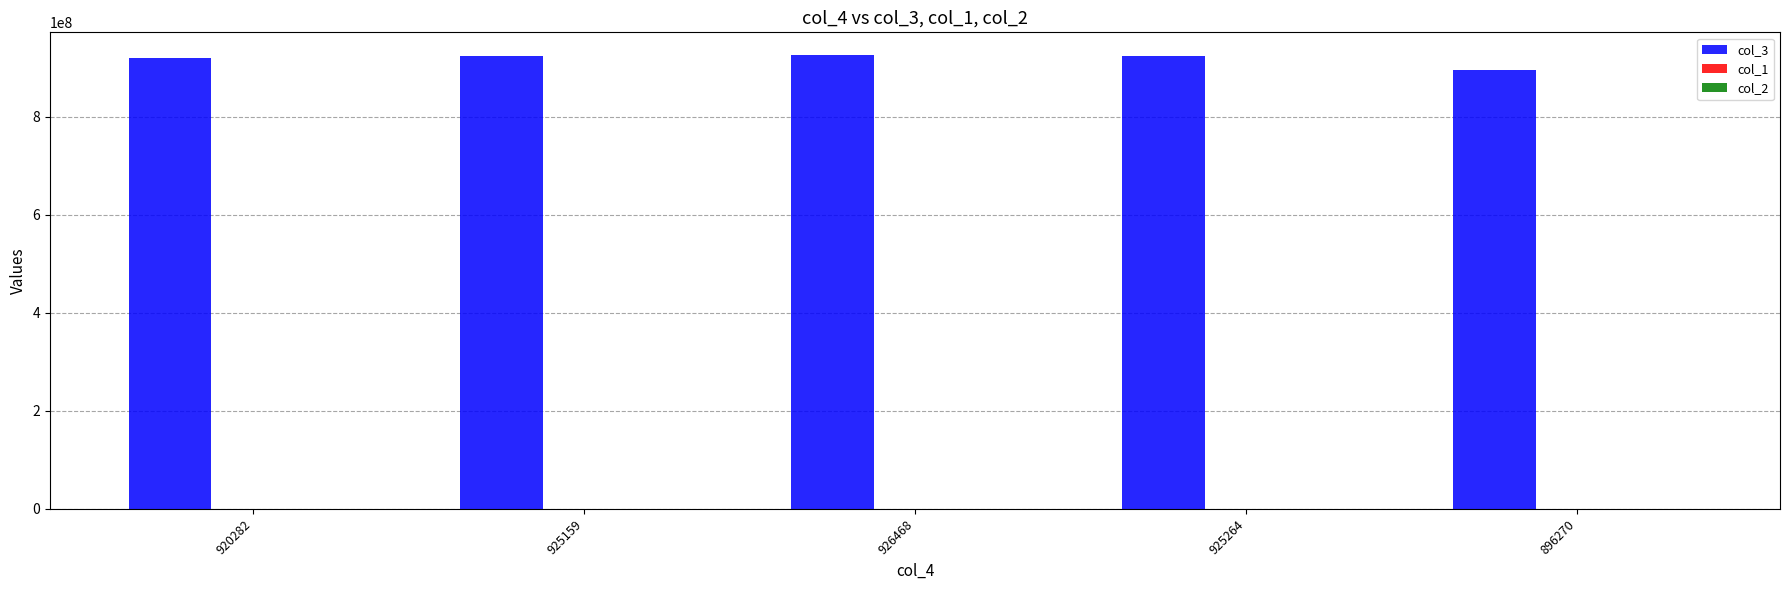

Which series has the largest total across all categories?

col_3